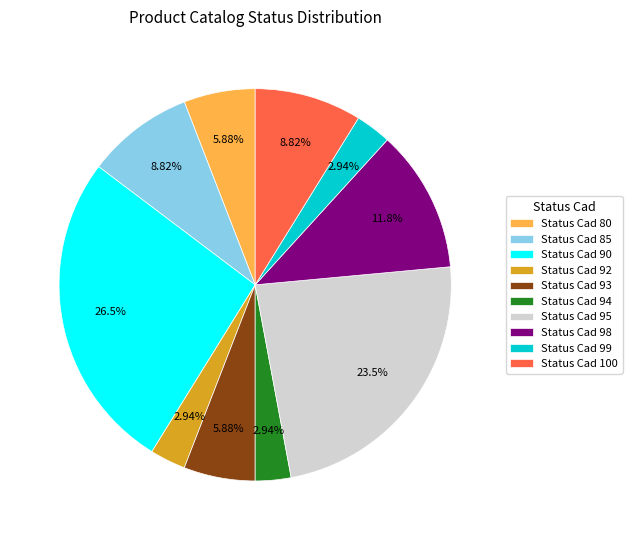

Does any single category account for the majority?

No